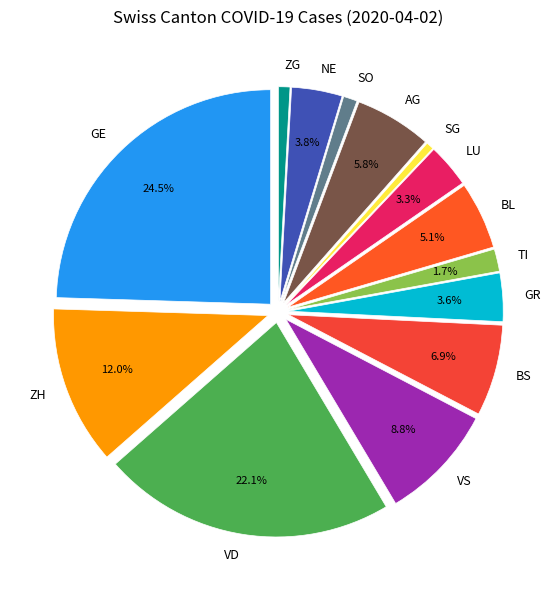

What percentage do BS and GR together represent?

10.5%